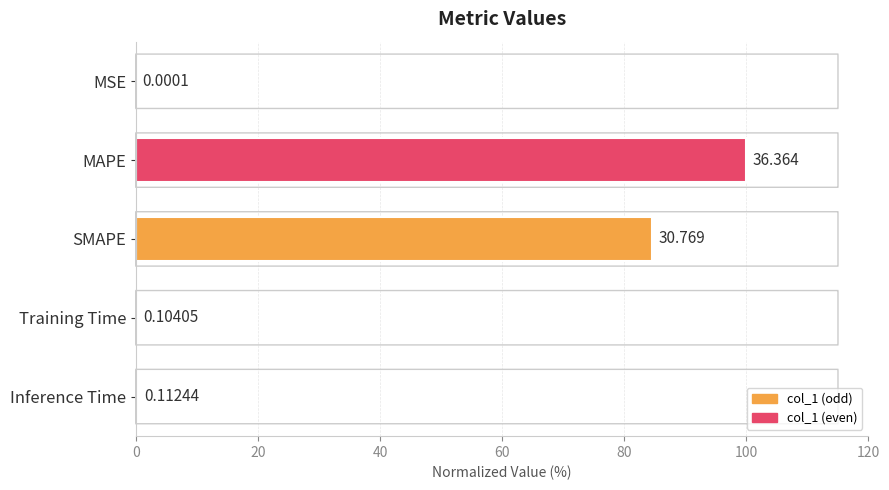

What is the difference between the second highest and second lowest values?

84.3